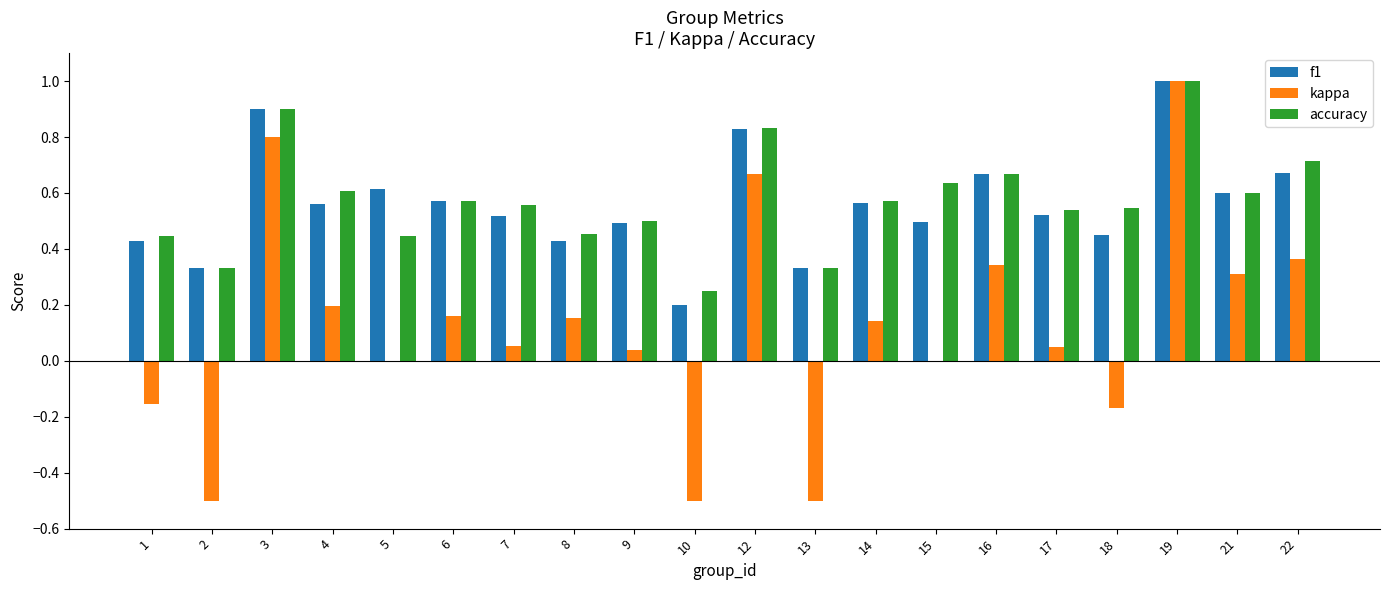

Is the value of accuracy at 4 greater than the value of f1 at 10?

Yes